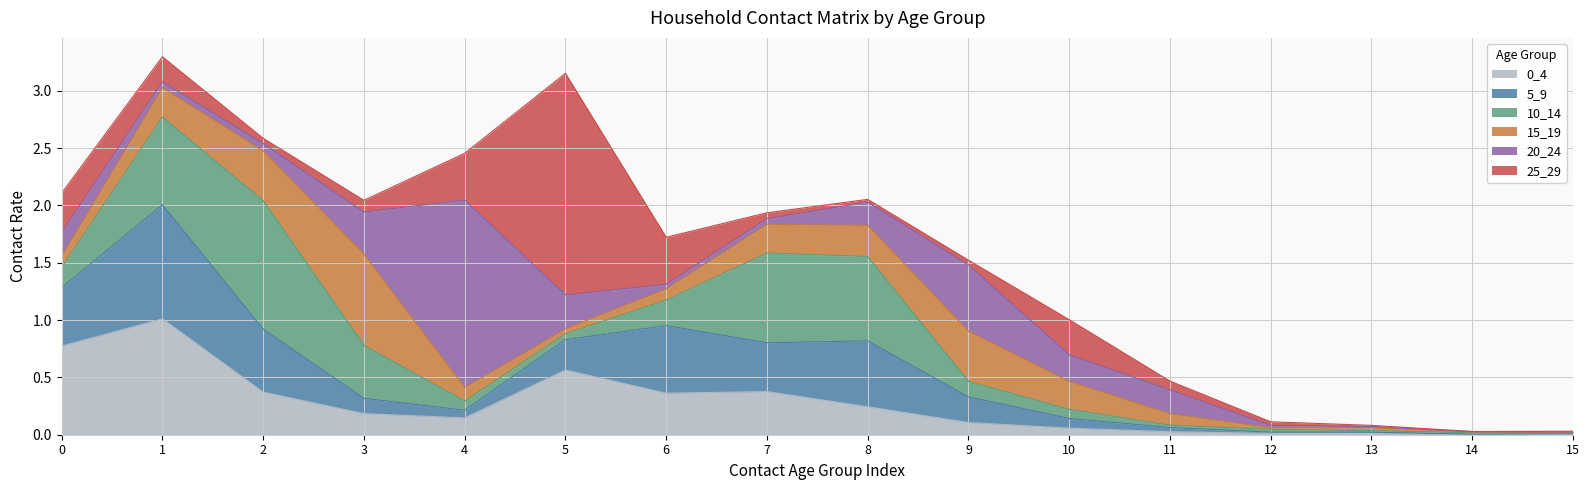

How many times do 10_14 and 0_4 cross each other?

5